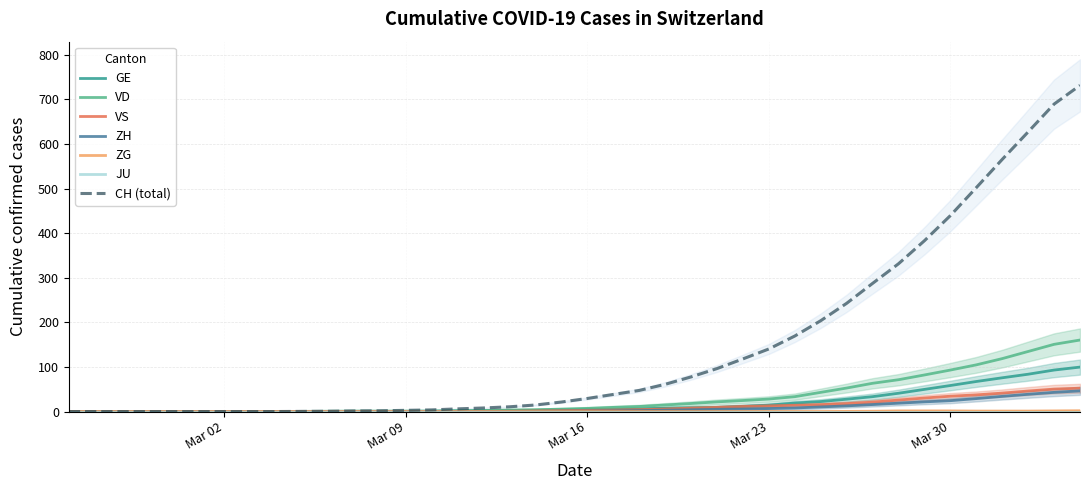

What is the maximum value for VS?

52.3